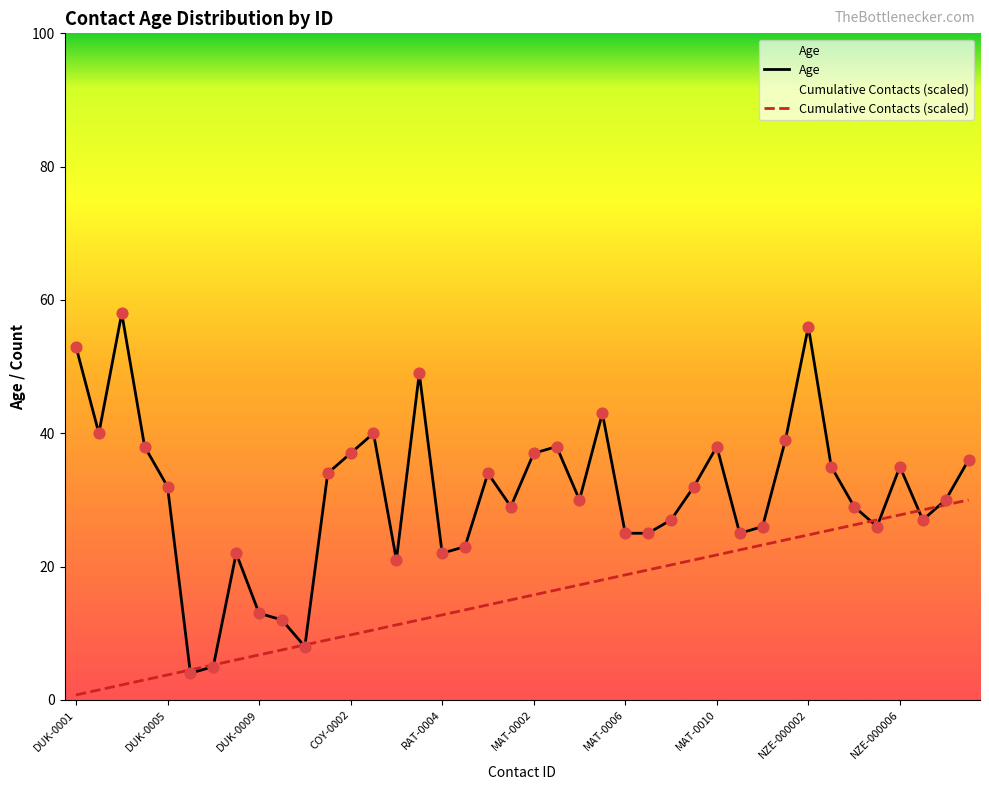

Which series reaches the minimum Y coordinate?

Cumulative Contacts (scaled)